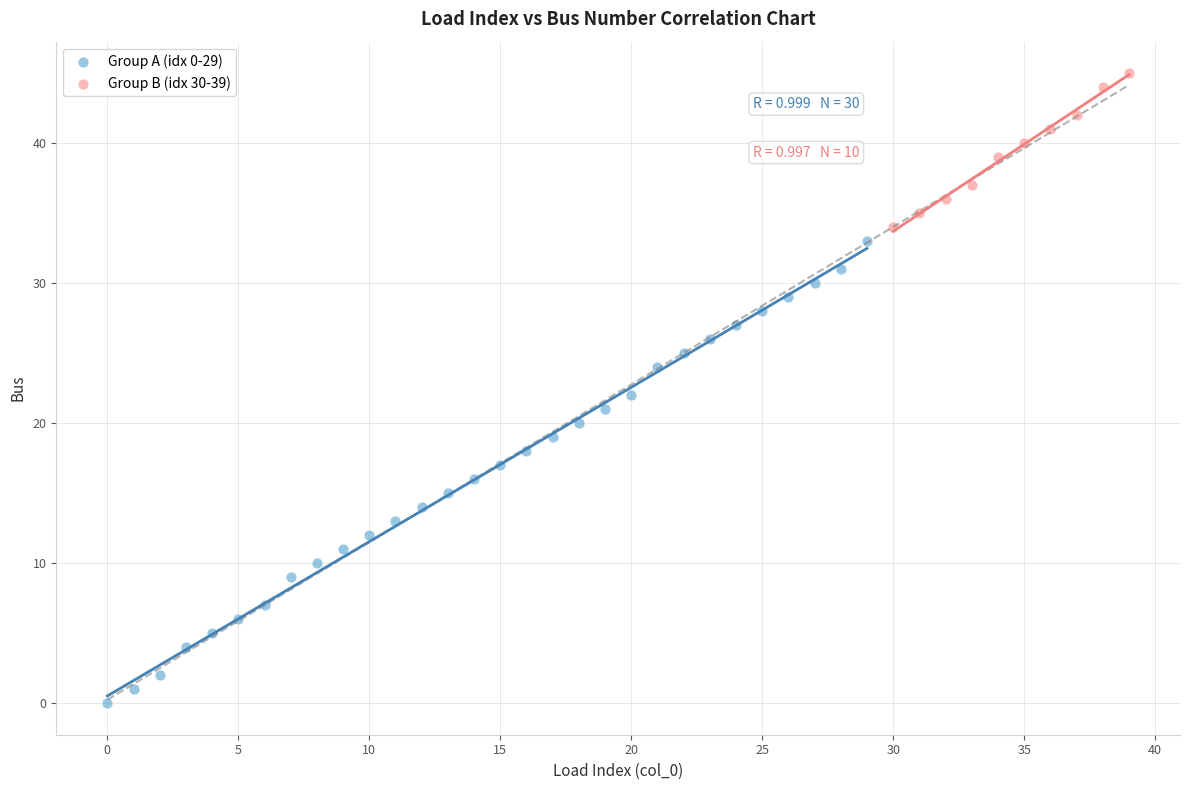

Which series contains the highest Y value?

Group B (idx 30-39)